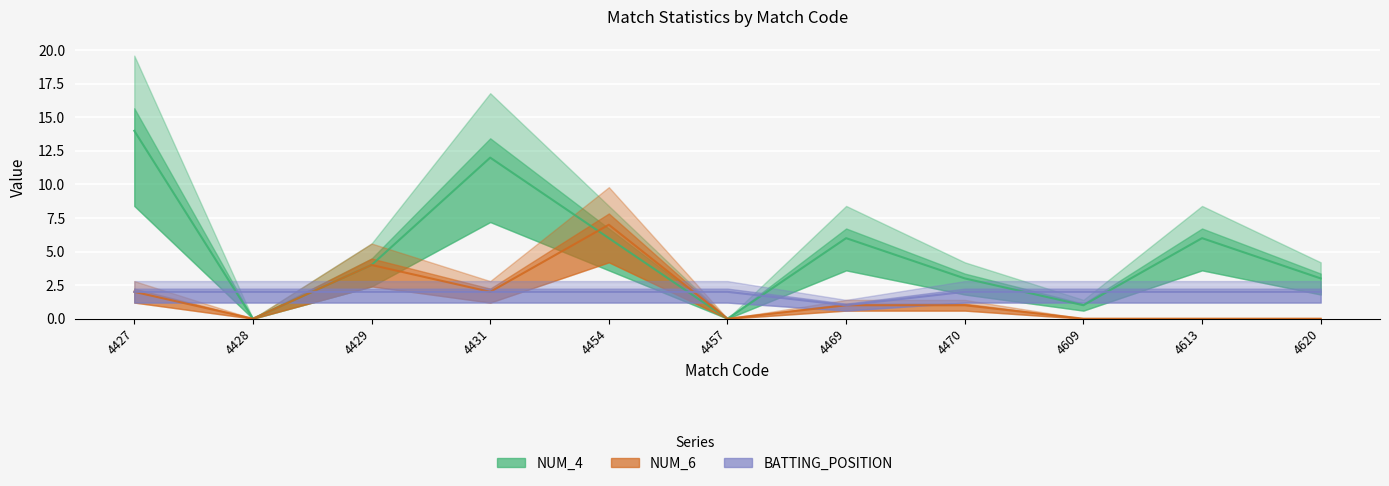

True or false: NUM_6 and NUM_4 intersect in this chart.

True